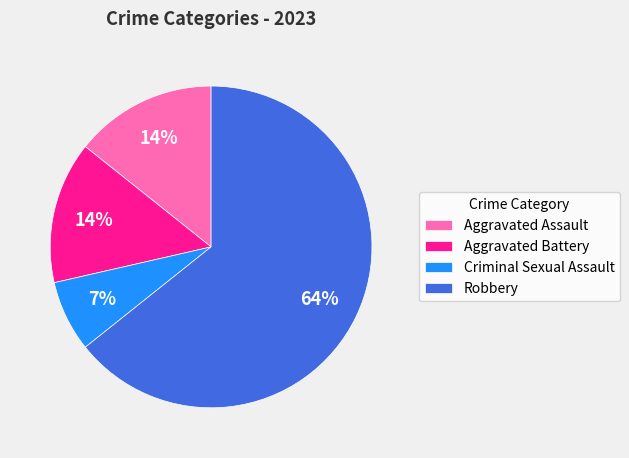

To the nearest percent, what percentage of the pie is Criminal Sexual Assault?

7%